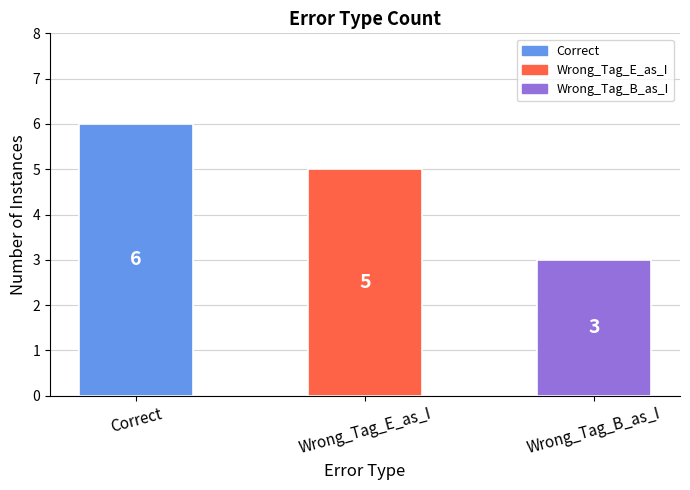

Rank the categories by value from highest to lowest.

Correct, Wrong_Tag_E_as_I, Wrong_Tag_B_as_I